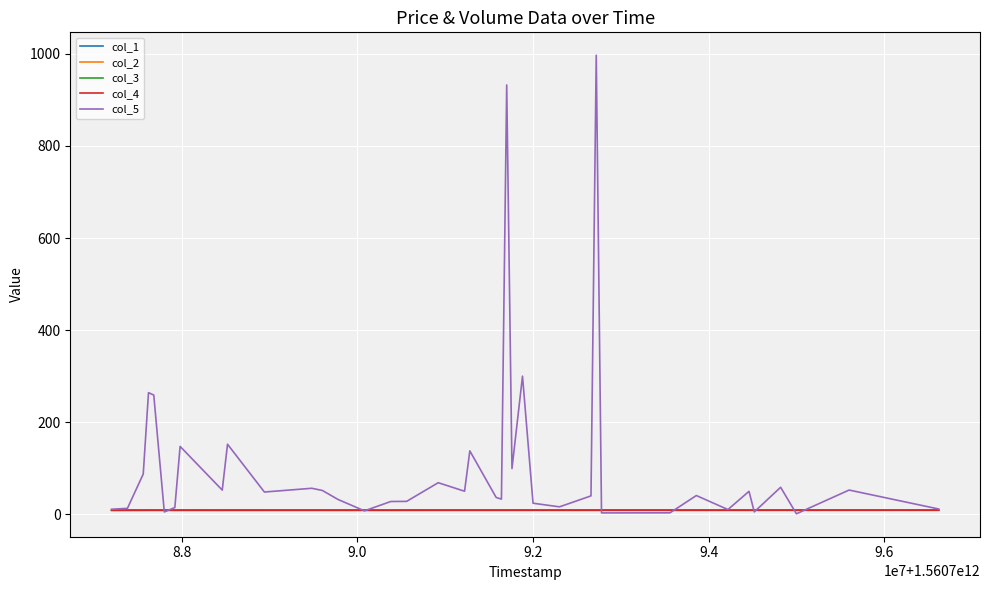

What is the highest value of the col_5 series?

997.1